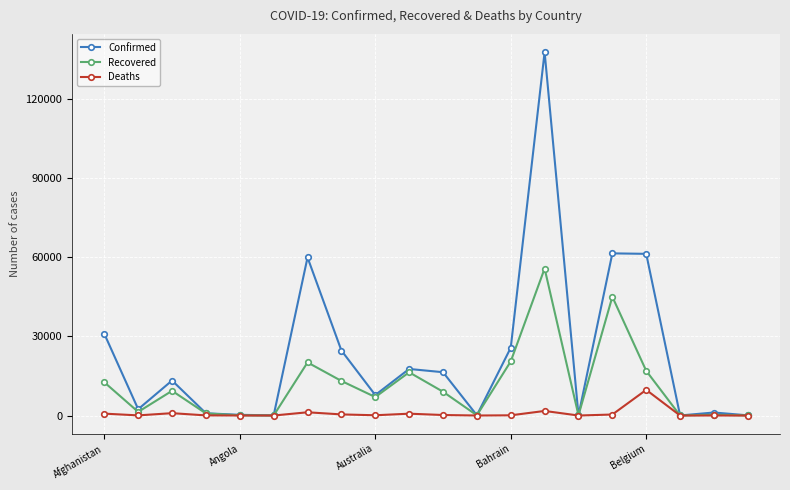

True or false: Recovered has more than 0 points higher than both neighbors.

True